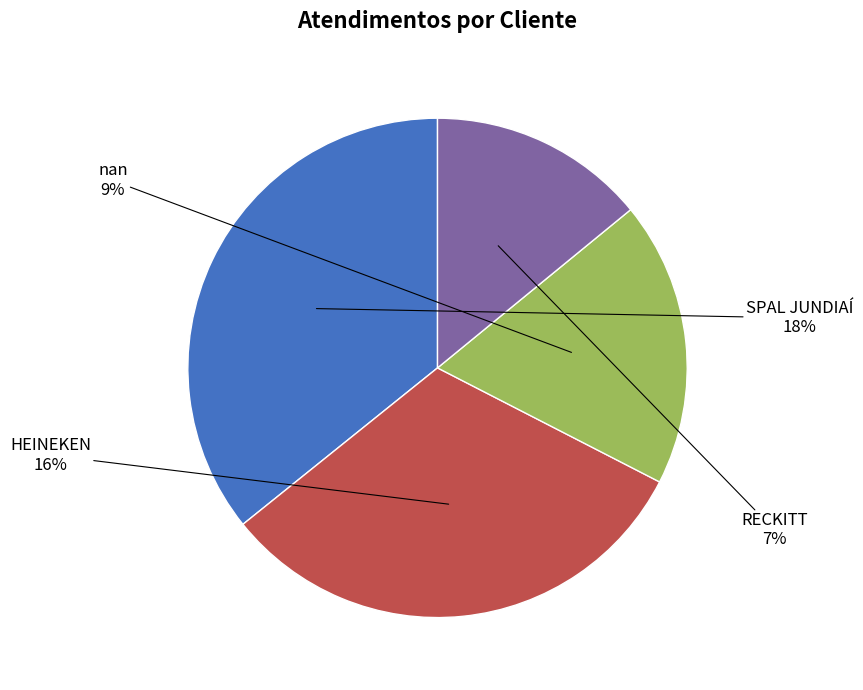

True or false: SPAL JUNDIAÍ accounts for 25% of the total.

False